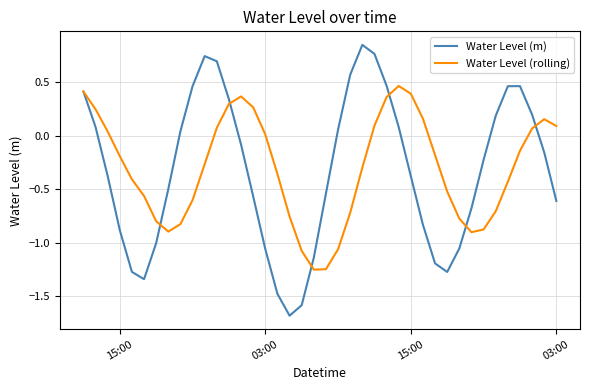

Count the number of data series in this chart.

2